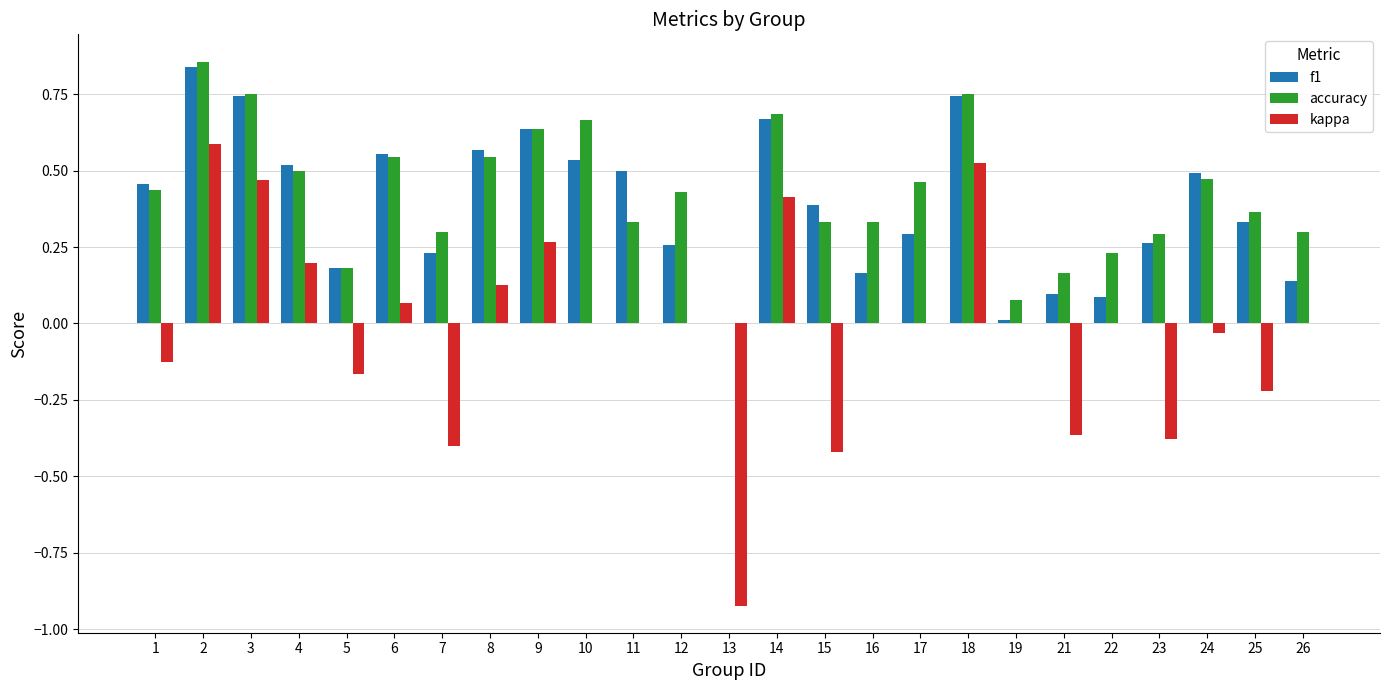

What is the total value across all series at 14?

1.8